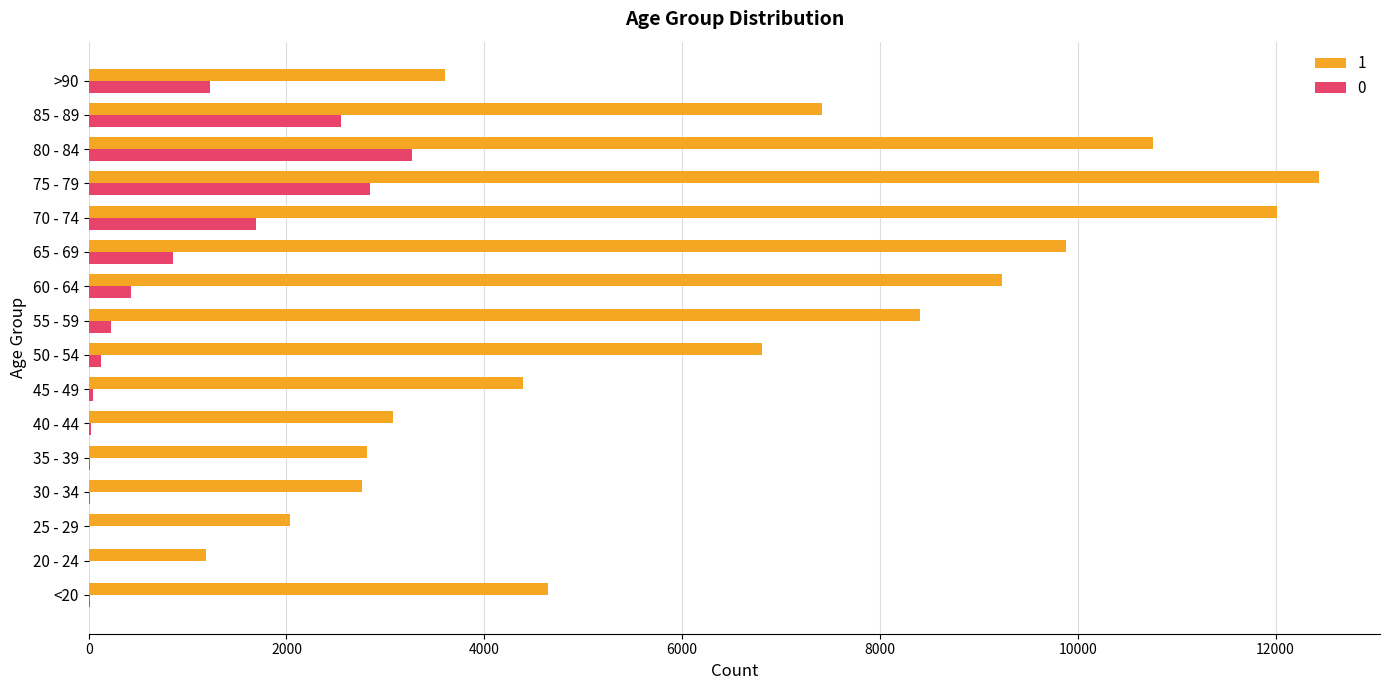

What value does the 1 series have at 55 - 59, to the nearest 10?

8400